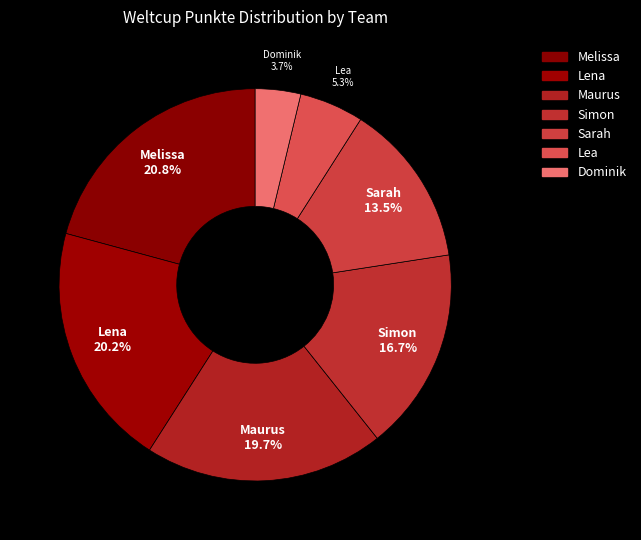

To the nearest percent, what is the average slice percentage?

14%